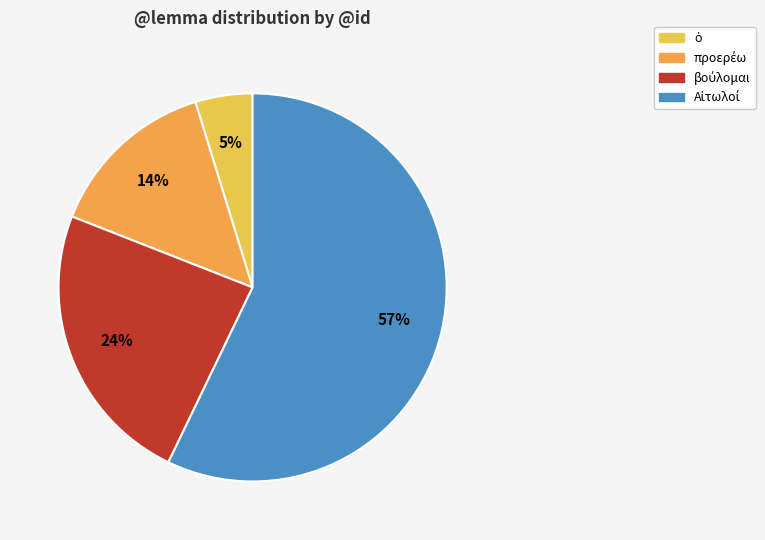

How many segments does this pie chart have?

4